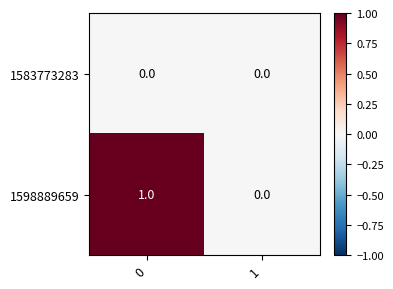

Reading left to right, list all the values displayed in this chart.

1583773283: 0	0
1598889659: 1	0